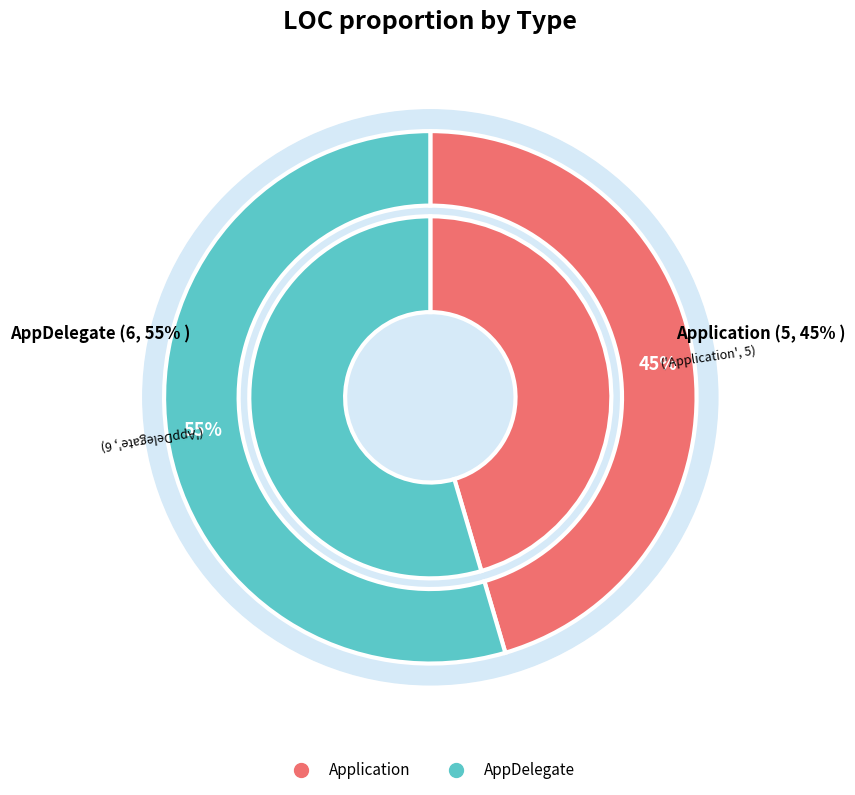

To the nearest percent, what is the average slice percentage?

50%